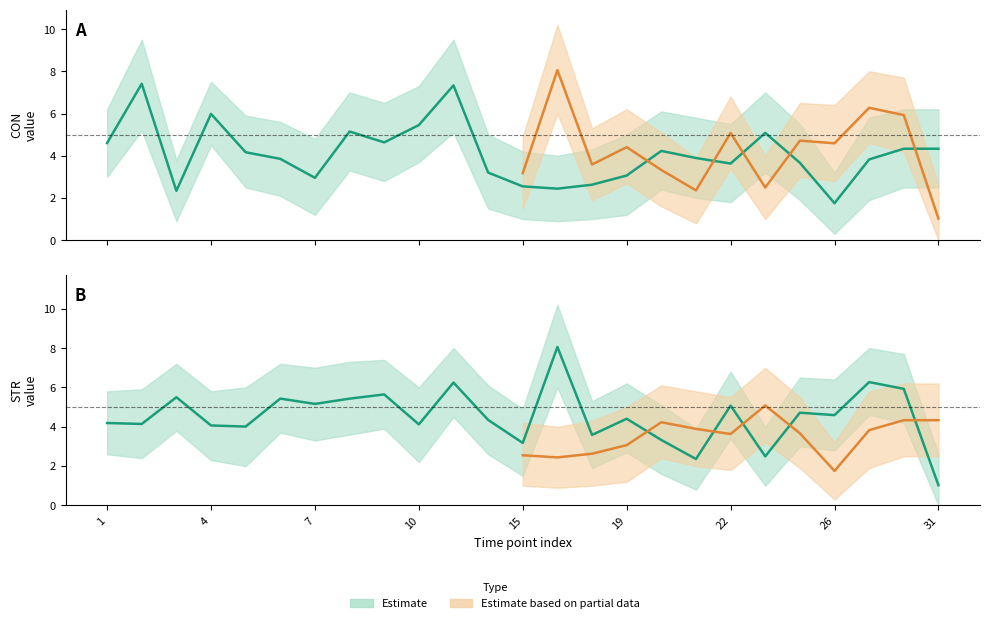

List the series in order of their peak value, highest first.

STR, CON